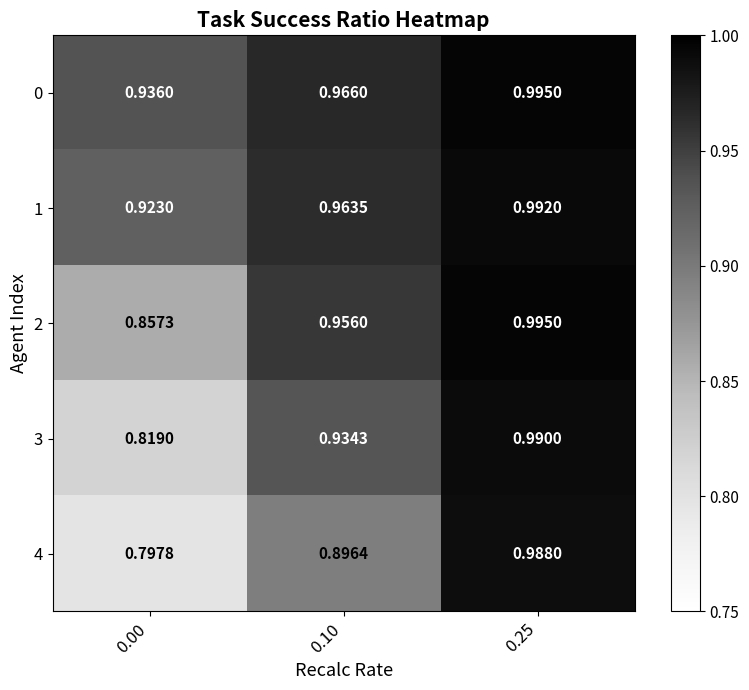

Is the value of 1 at 0.00 greater than the value of 4 at 0.10?

Yes